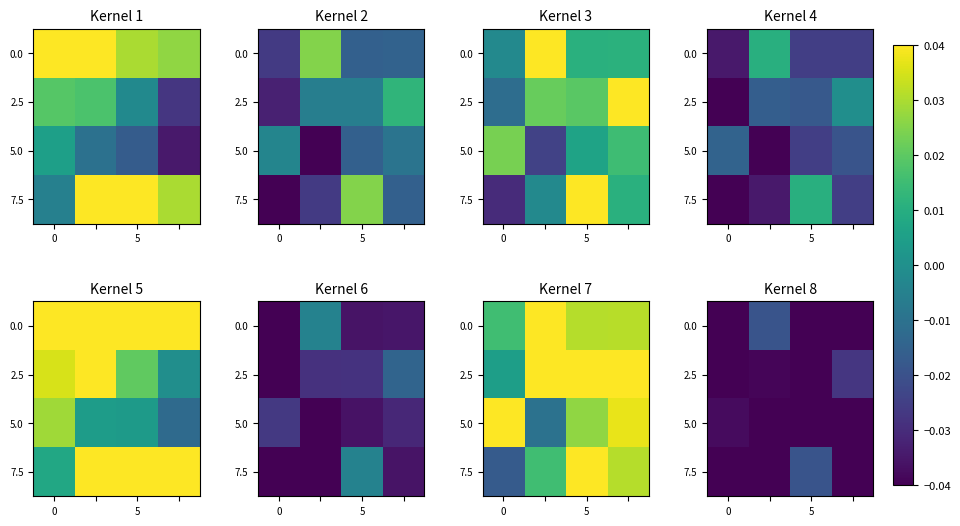

Is it true that 5.0 equals -0.0 at 0?

True